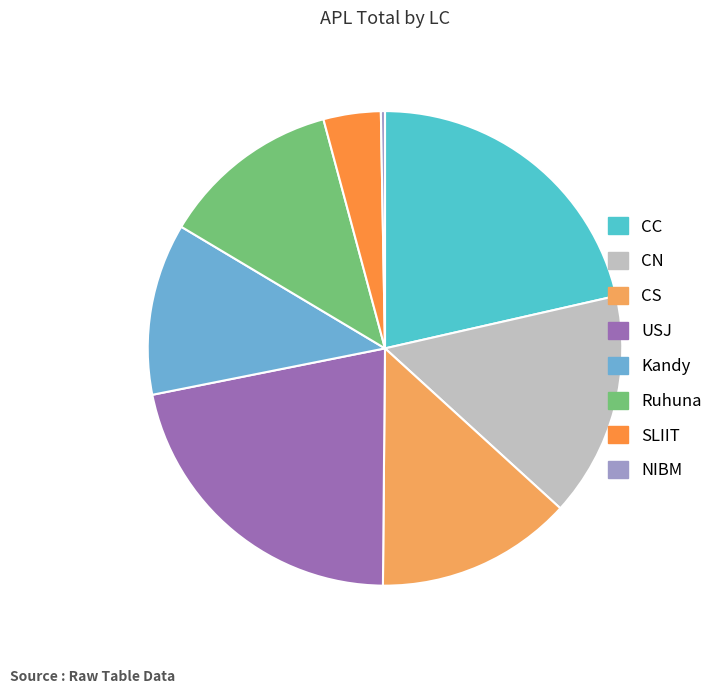

What portion of the pie excludes CN?

84.7%